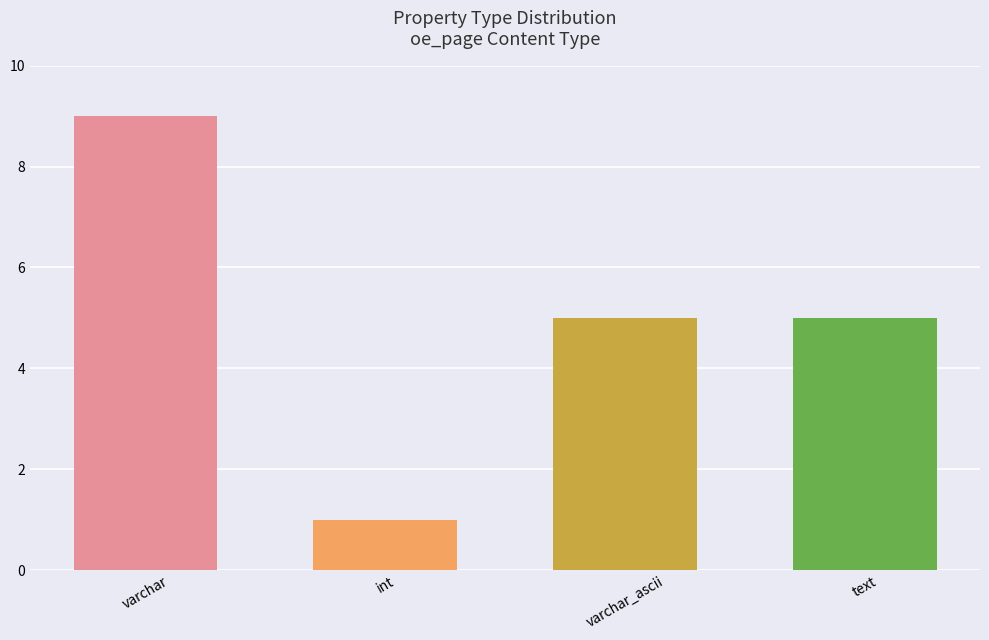

True or false: the data shows 2 at text.

False